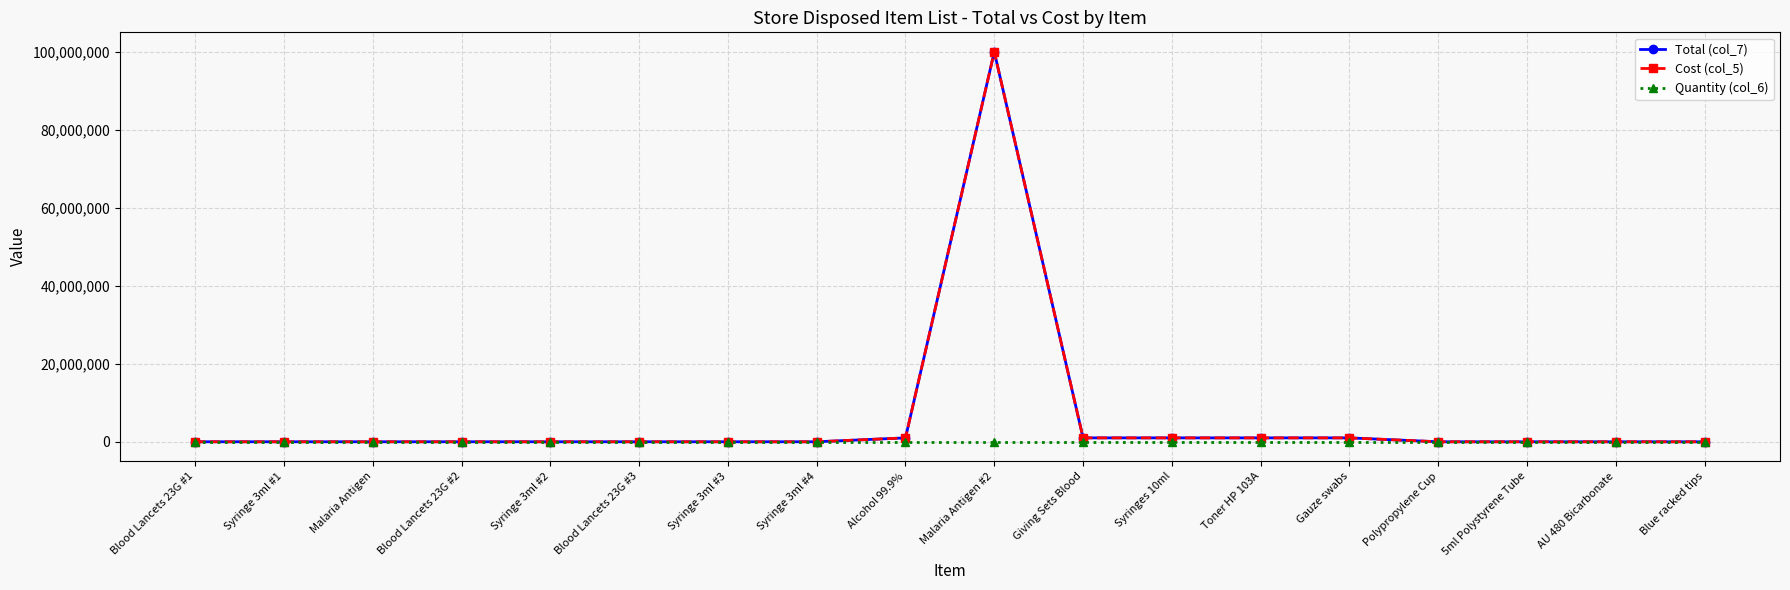

Which label corresponds to the largest value in the chart?

Malaria Antigen #2